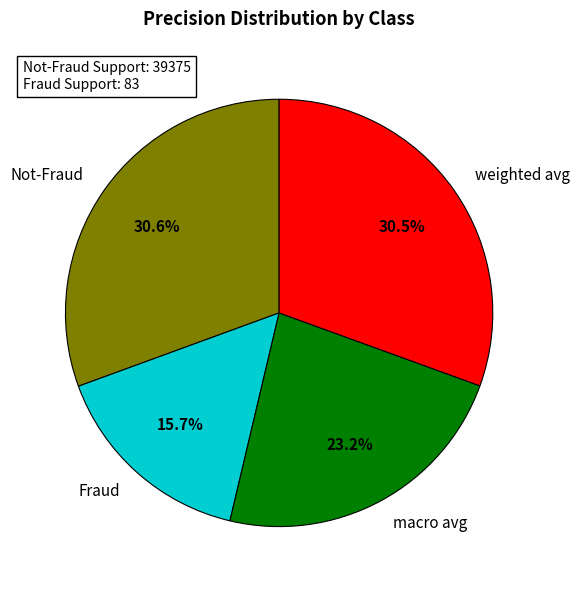

Count the number of slices in the pie.

4